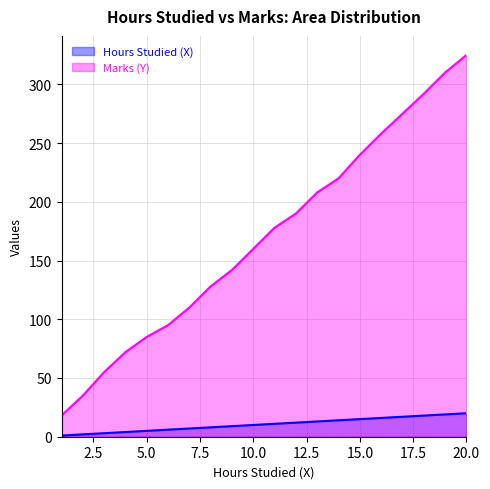

What is the difference between the Marks (Y) values at 16 and 14?

38